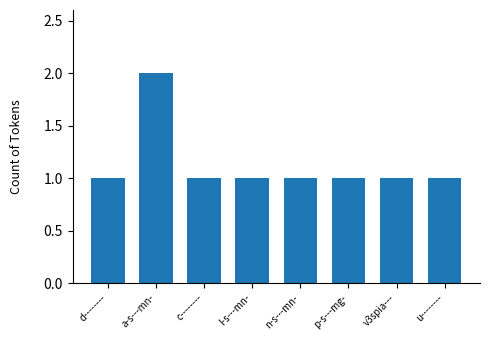

The chart shows a value of 2 at c--------. True or false?

False